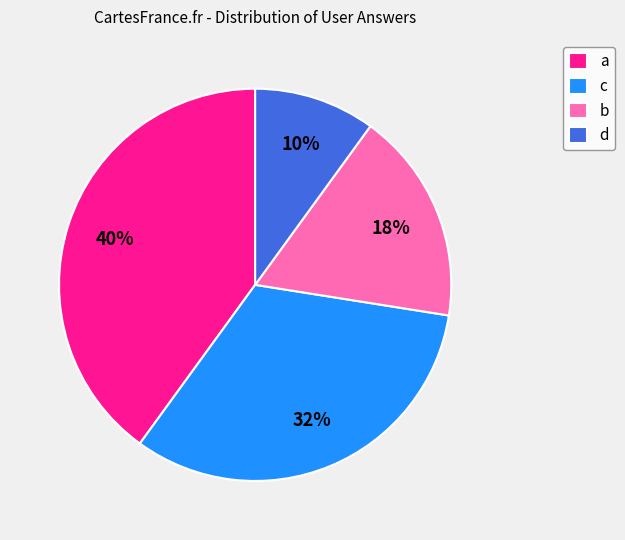

Rank the categories by value from lowest to highest.

d, b, c, a